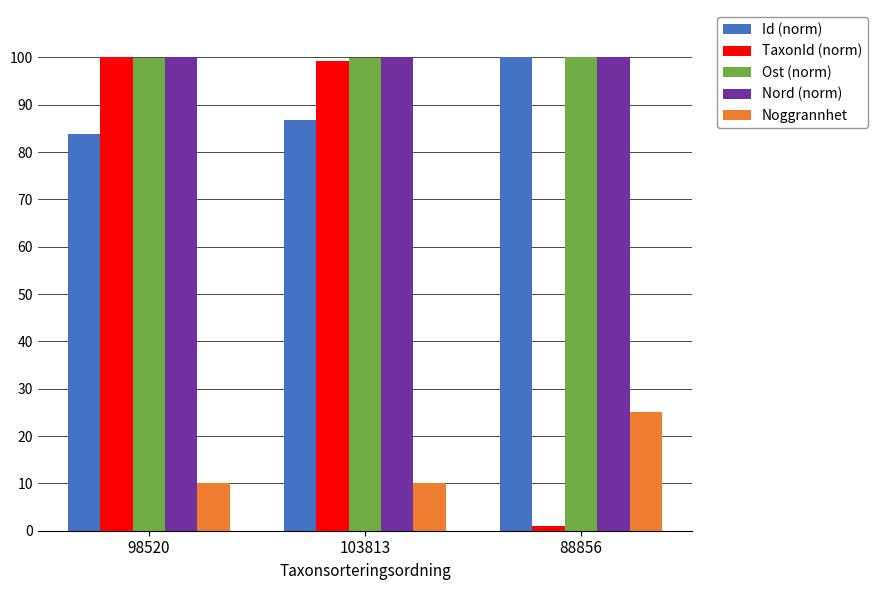

Which category has the highest value in the Id (norm) series?

88856